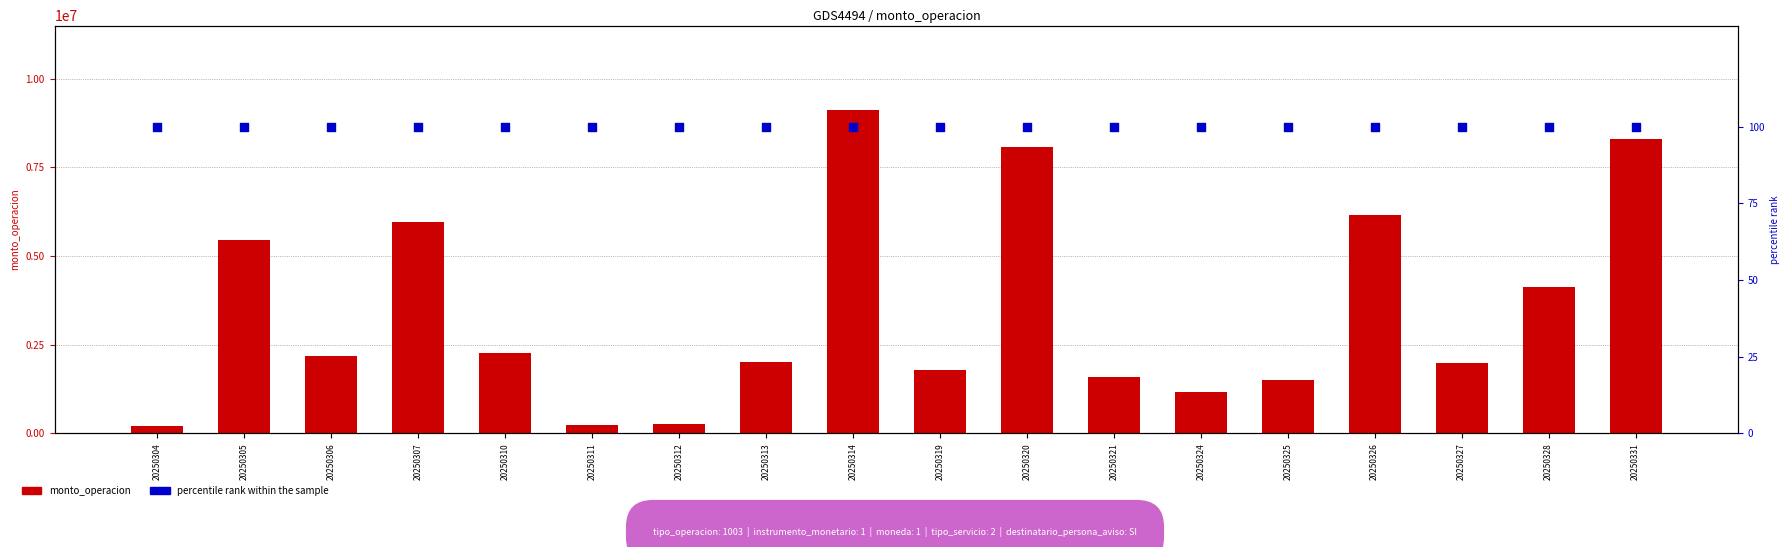

Which series reaches the maximum Y coordinate?

monto_operacion